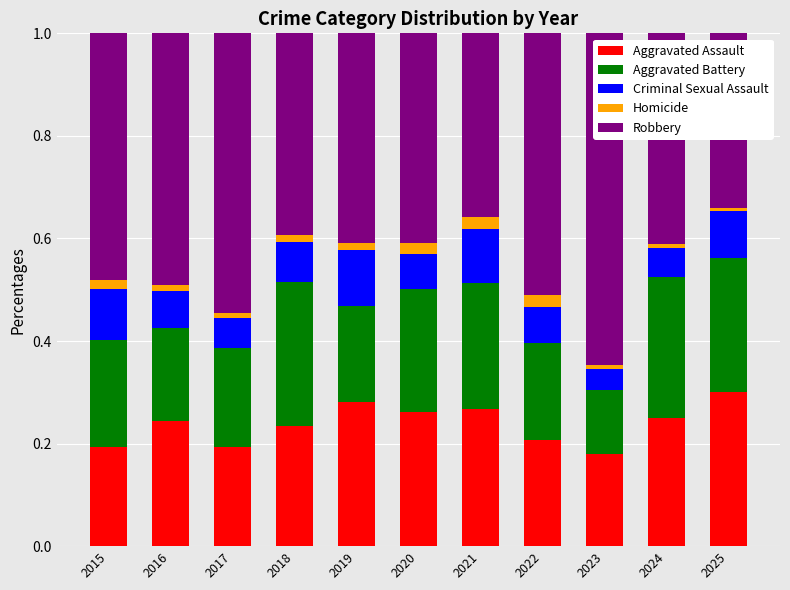

What is the total value across all series at 2021?

1.0